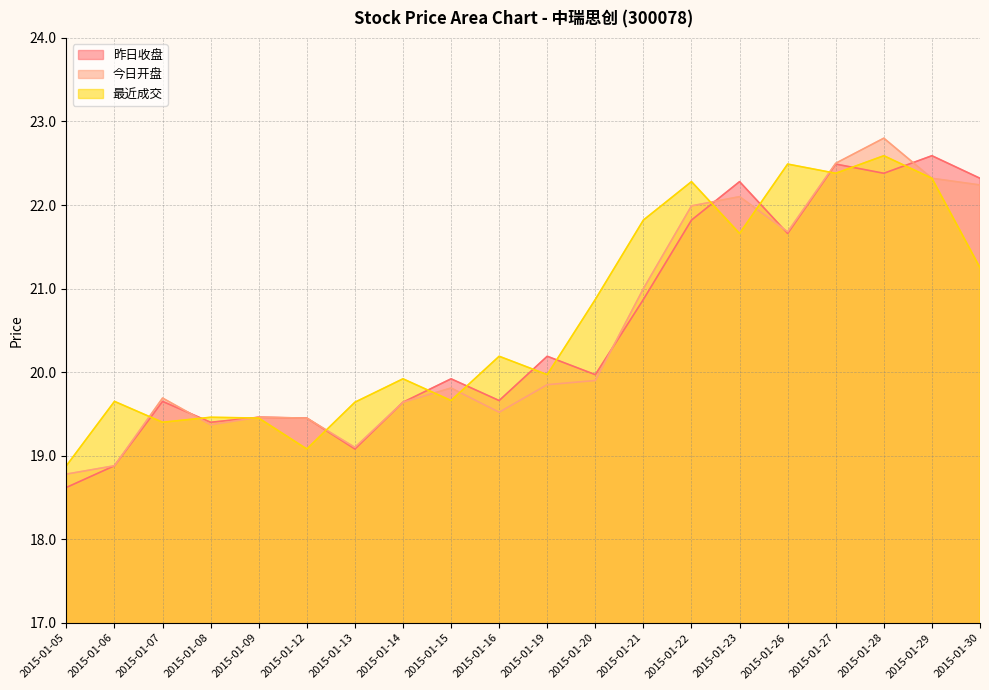

Between which two adjacent categories do 昨日收盘 and 今日开盘 first intersect?

2015-01-07 and 2015-01-08